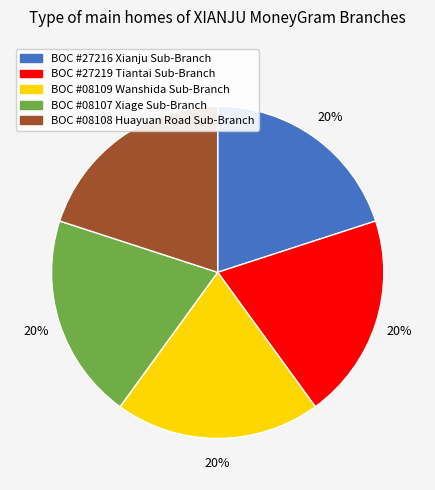

What is the ratio of the value at BOC #08108 Huayuan Road Sub-Branch to the value at BOC #27219 Tiantai Sub-Branch?

1.0